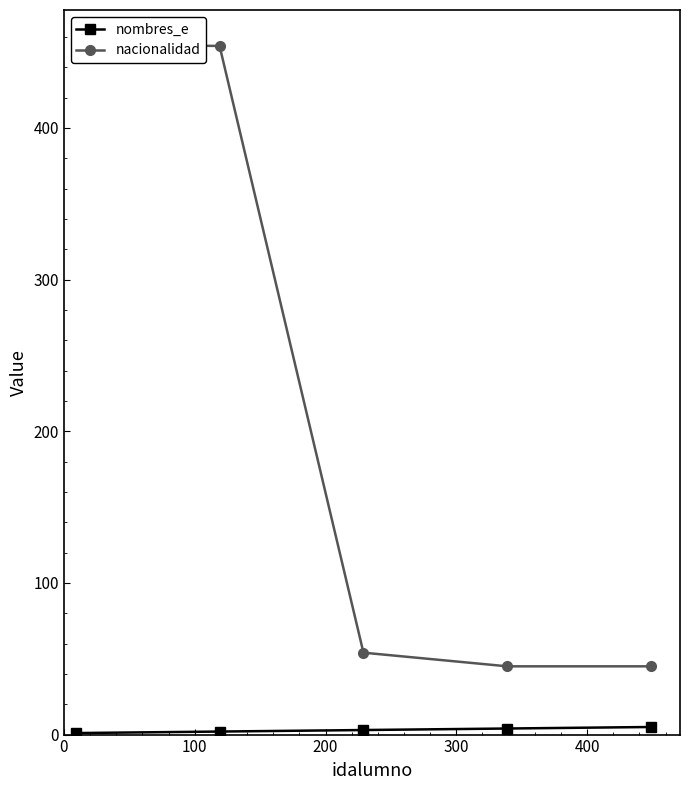

What is the value of the nacionalidad point at the 4th from the left?

45